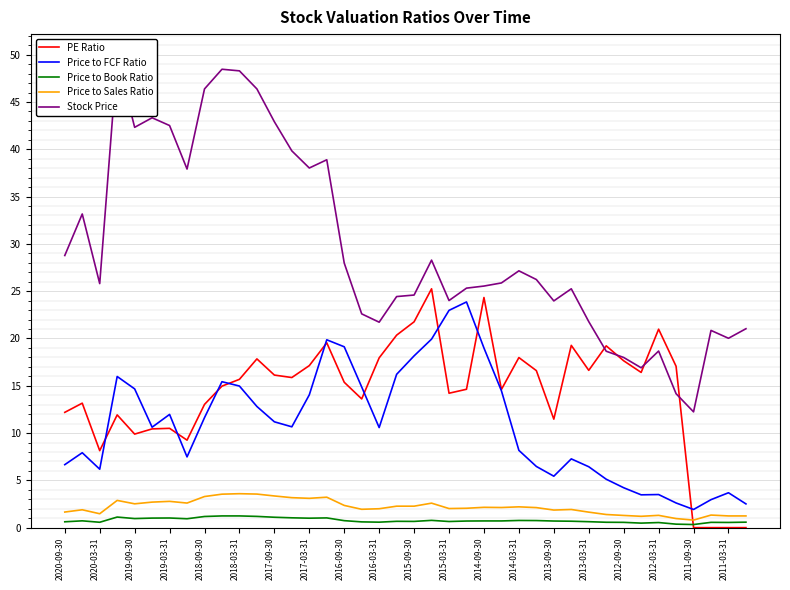

After their last crossing, which series has the higher values: PE Ratio or Price to Sales Ratio?

Price to Sales Ratio